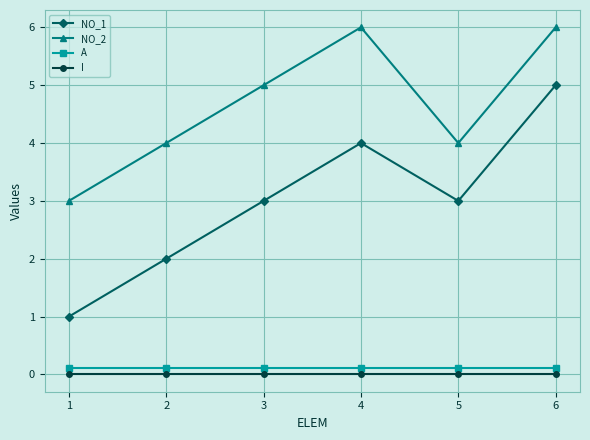

What is the maximum value for NO_1?

5.0